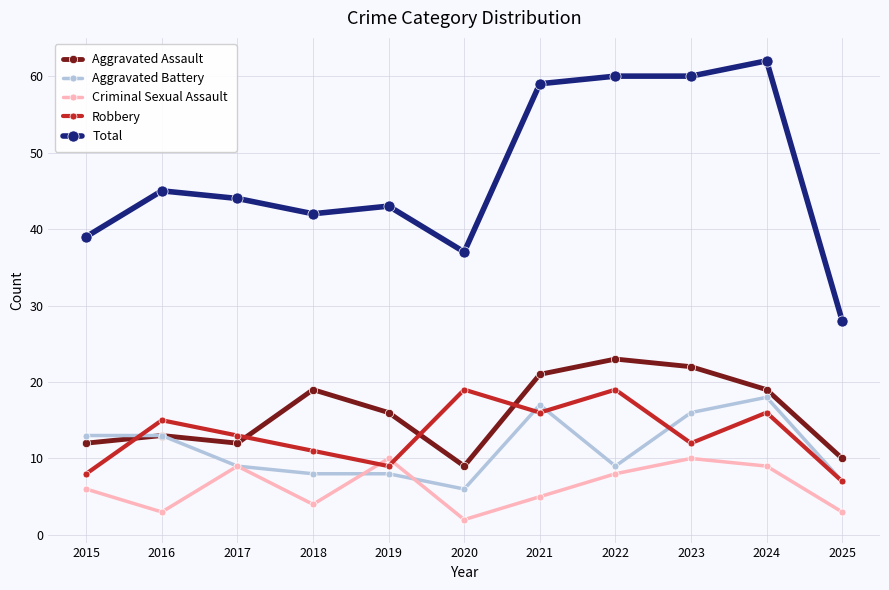

At how many categories does at least one series exceed 38?

9